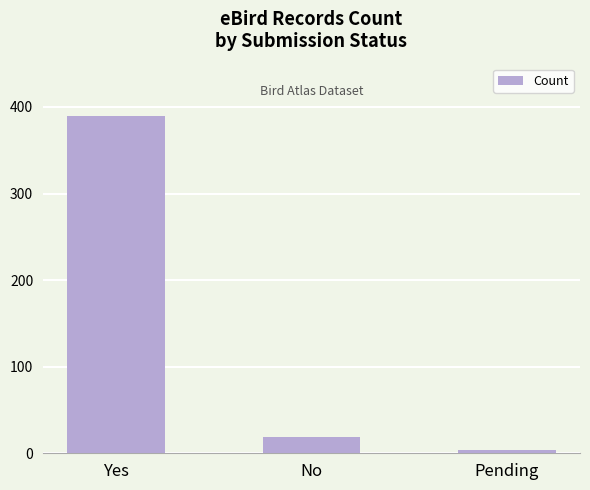

What is the difference between the values at No and Yes?

371